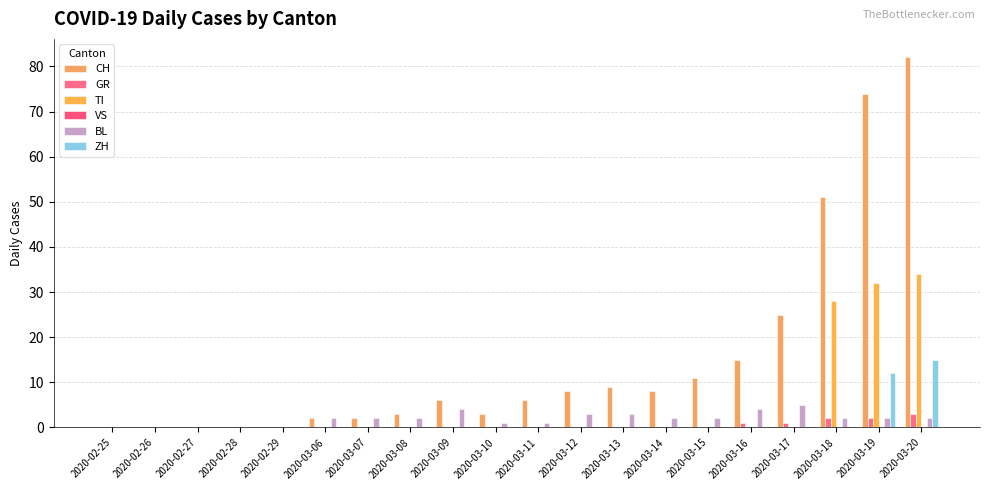

What is the sum of the BL values at 2020-03-19 and 2020-03-11?

3